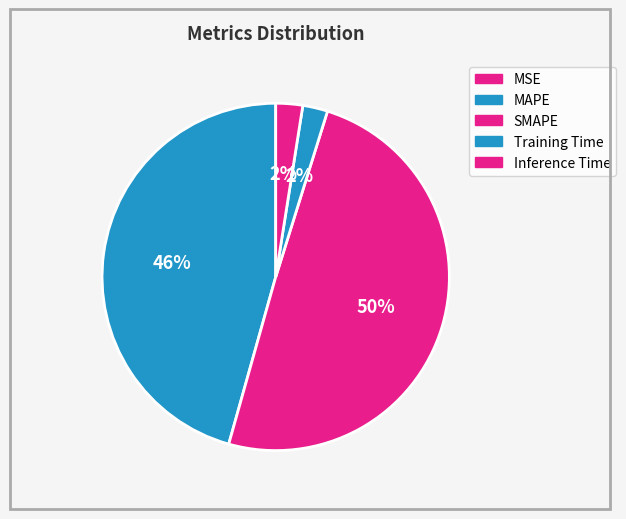

Count the number of slices in the pie.

5